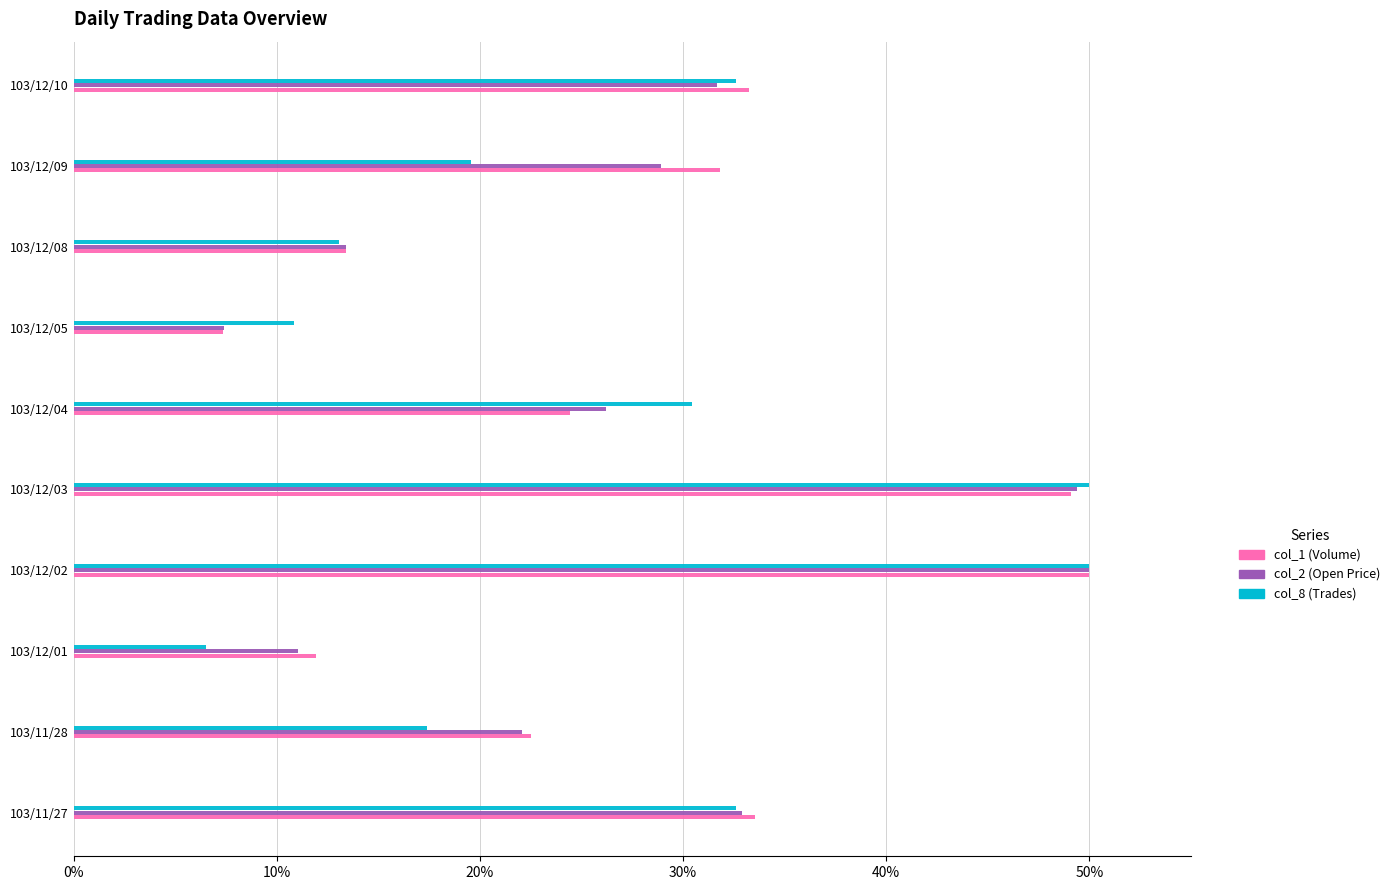

Is the value of col_8 (Trades) at 103/12/01 greater than the value of col_1 (Volume) at 103/12/10?

No